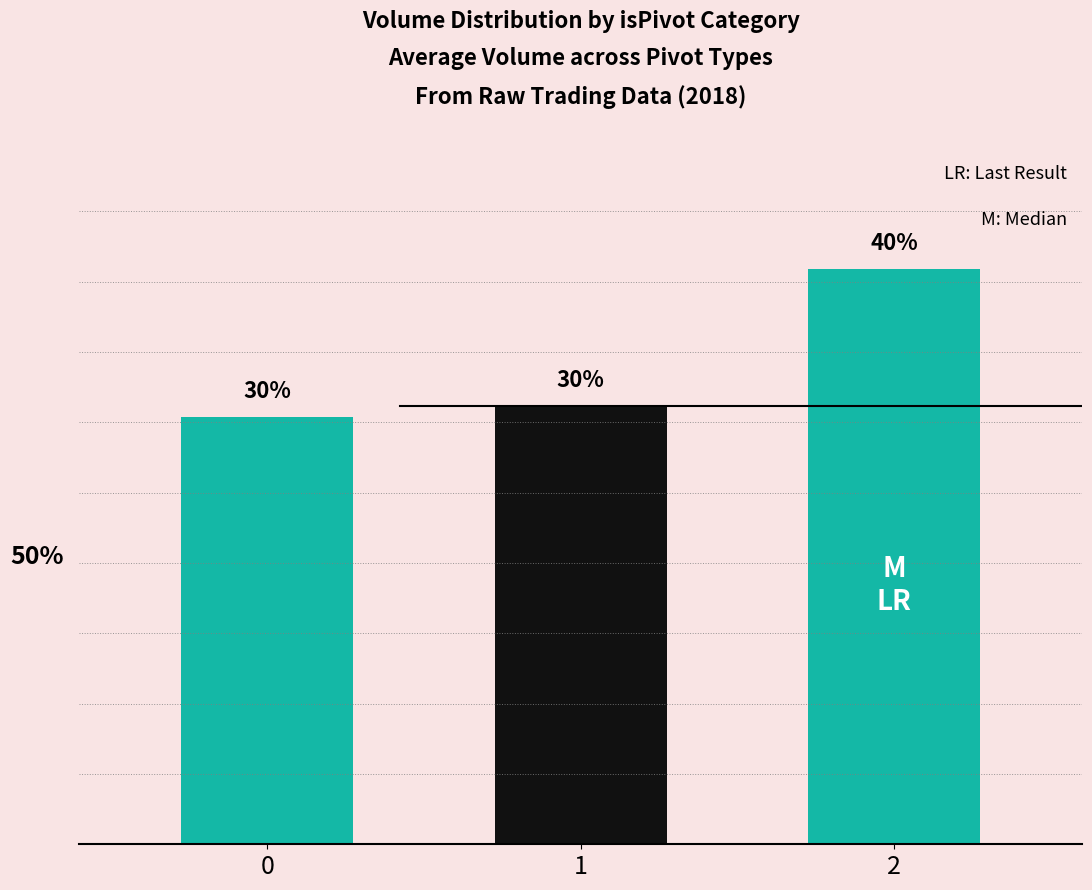

Approximately how many times larger is the value at 1 compared to 0?

1.0